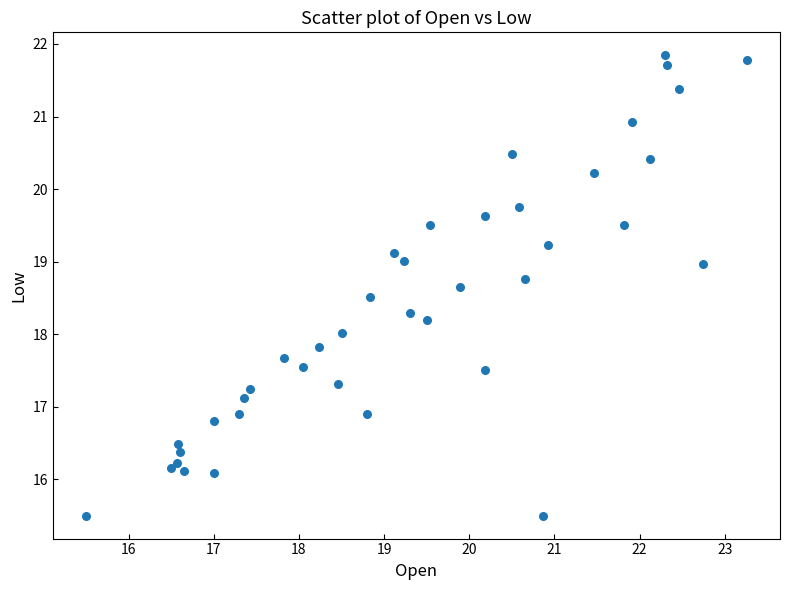

What is the range of X values (max minus min)?

7.8